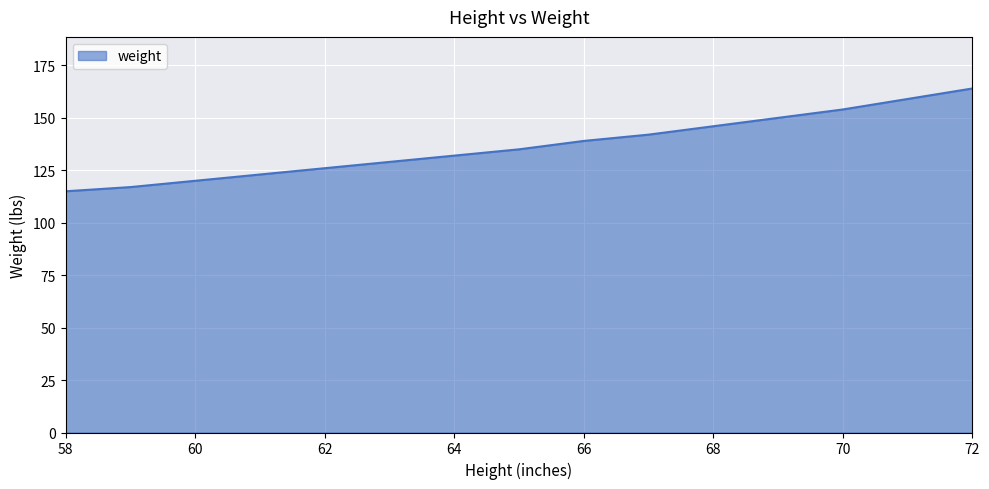

What is the maximum value shown in the chart?

164